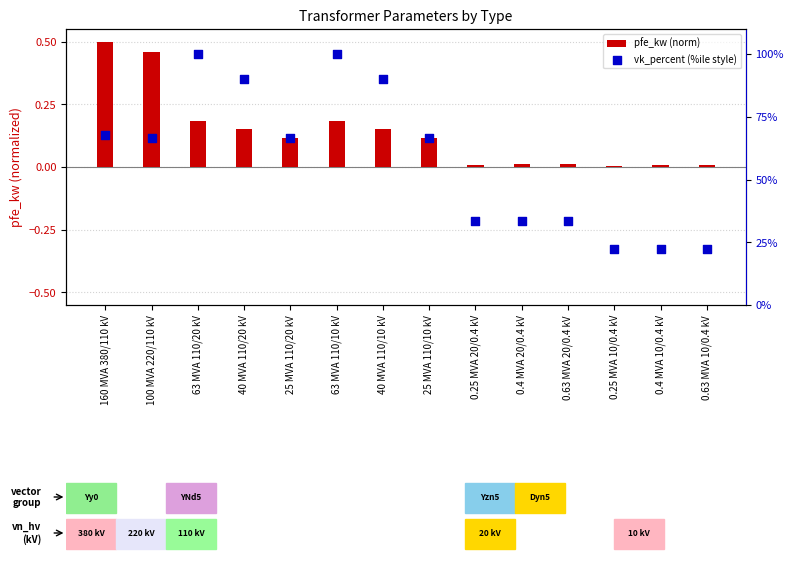

At how many categories does at least one series exceed 12?

14